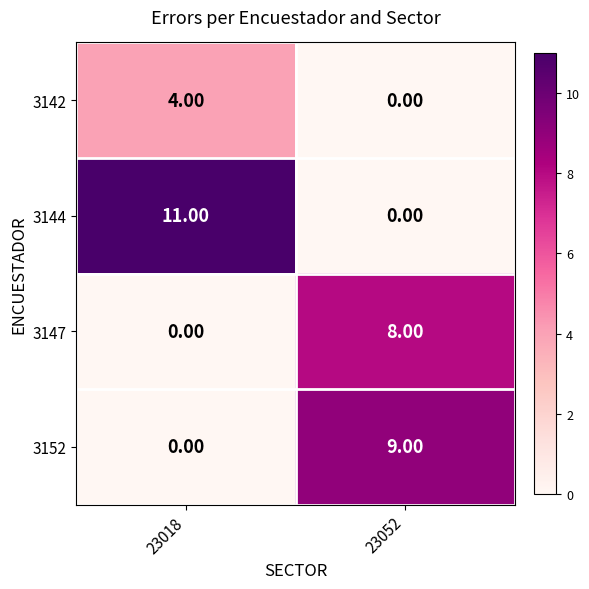

At how many categories does at least one series exceed 1?

2